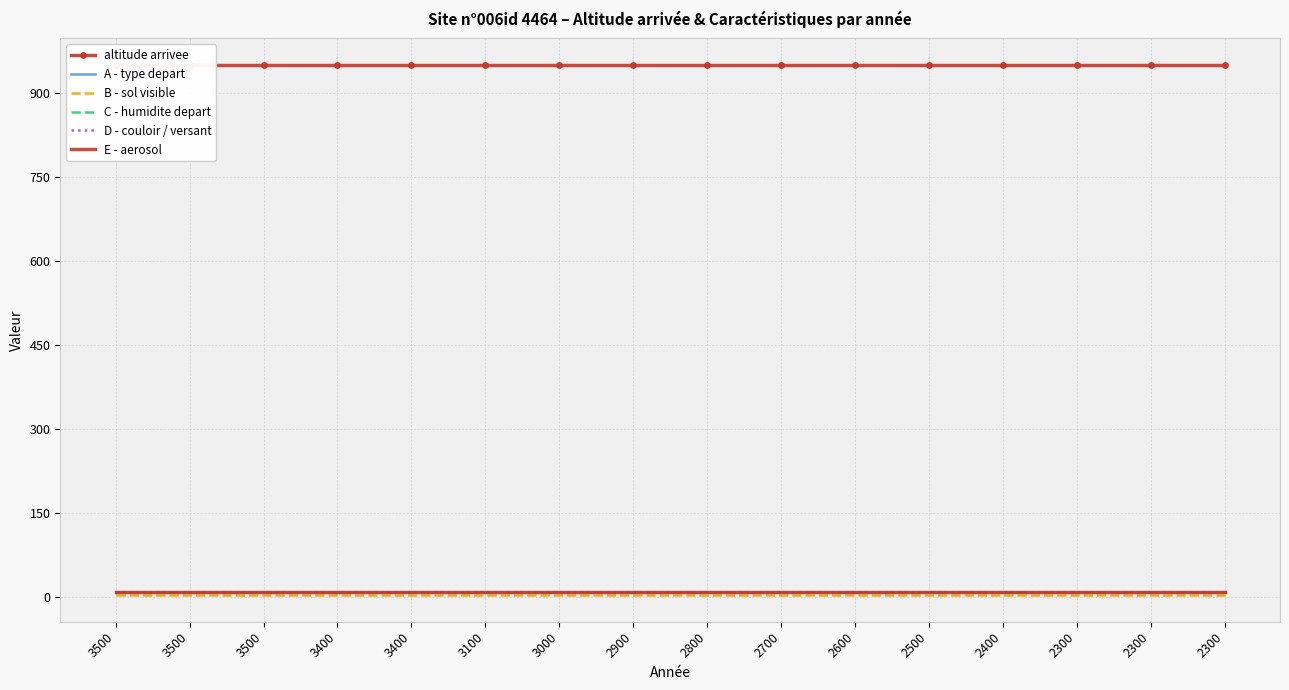

True or false: E - aerosol and altitude arrivee intersect in this chart.

False